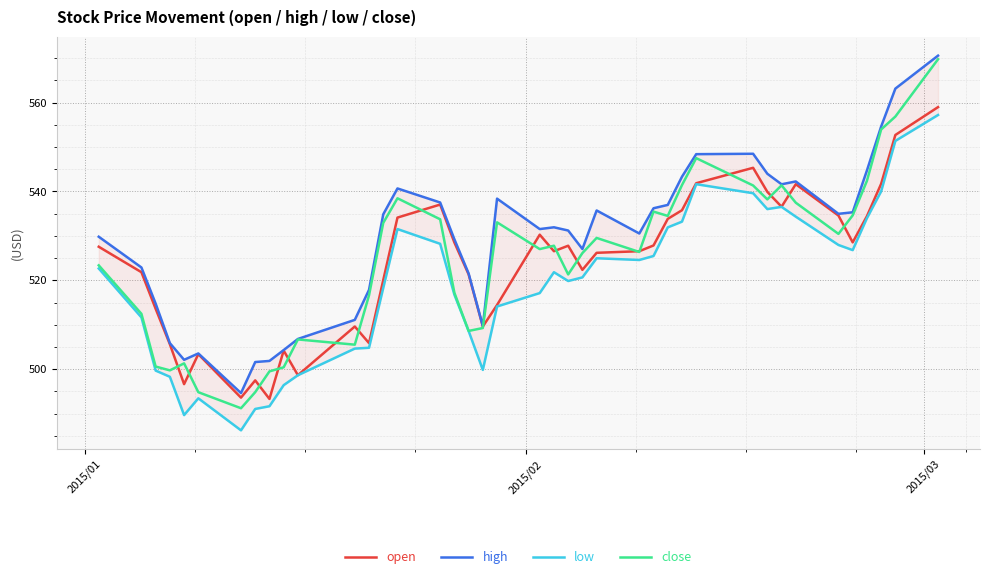

What is the minimum value shown in the chart?

486.2